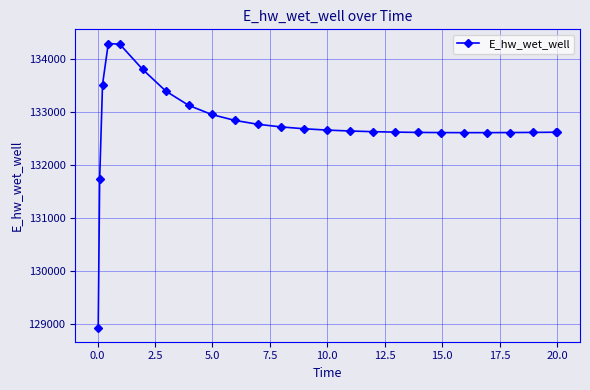

What is the maximum value shown in the chart?

134282.4